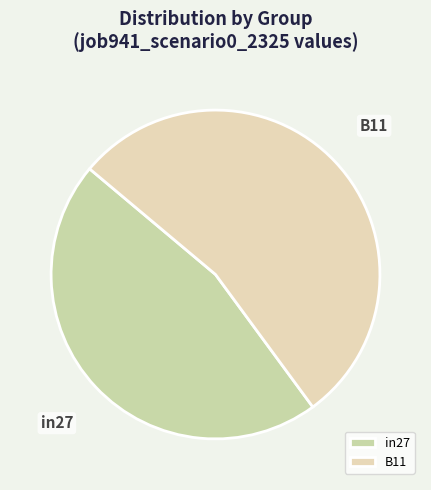

Does in27 represent more than half of the total?

No